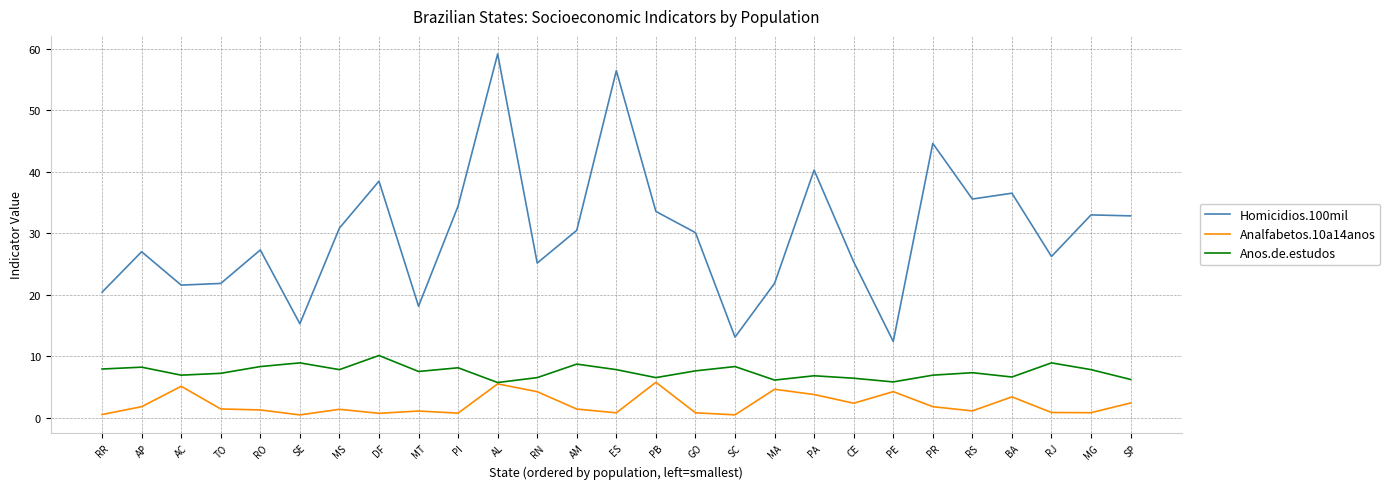

Which series has the largest total across all categories?

Homicidios.100mil